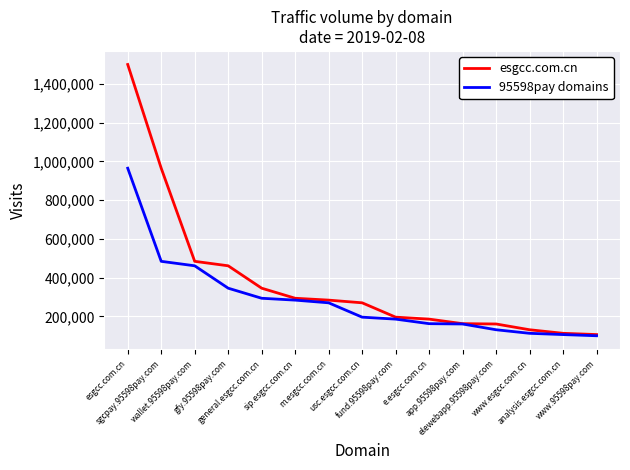

How many lines are shown in the chart?

2